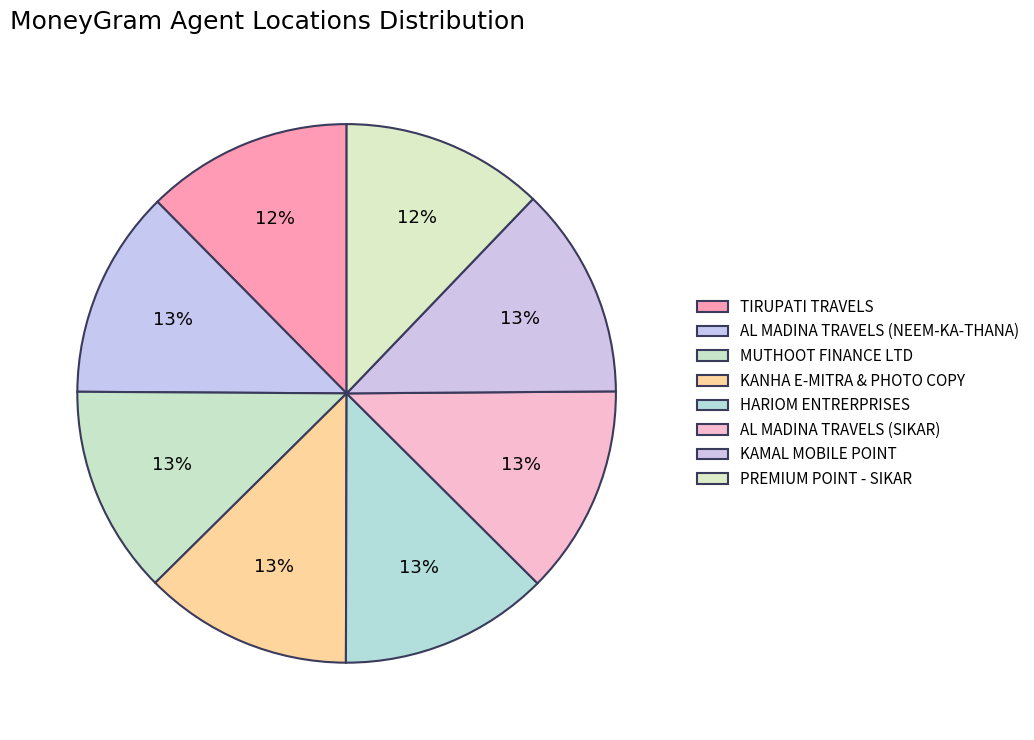

Count the number of slices in the pie.

8